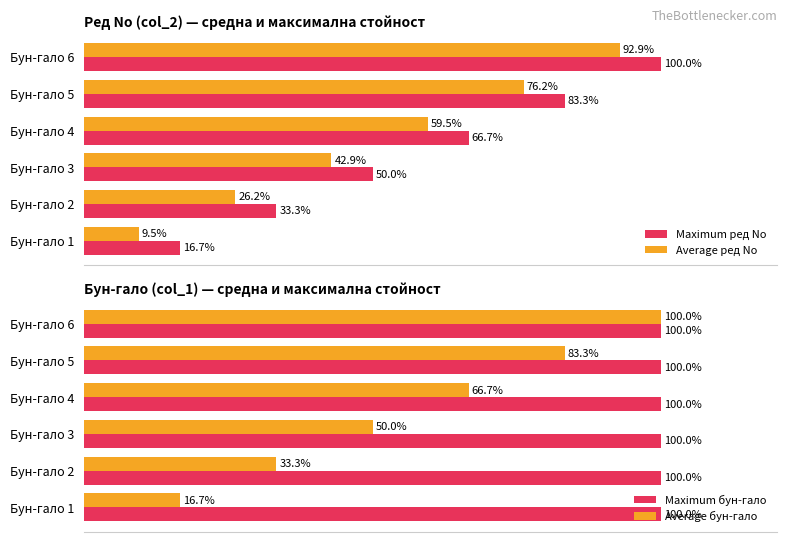

Which category has the lowest value in the Average бун-гало series?

Бун-гало 1